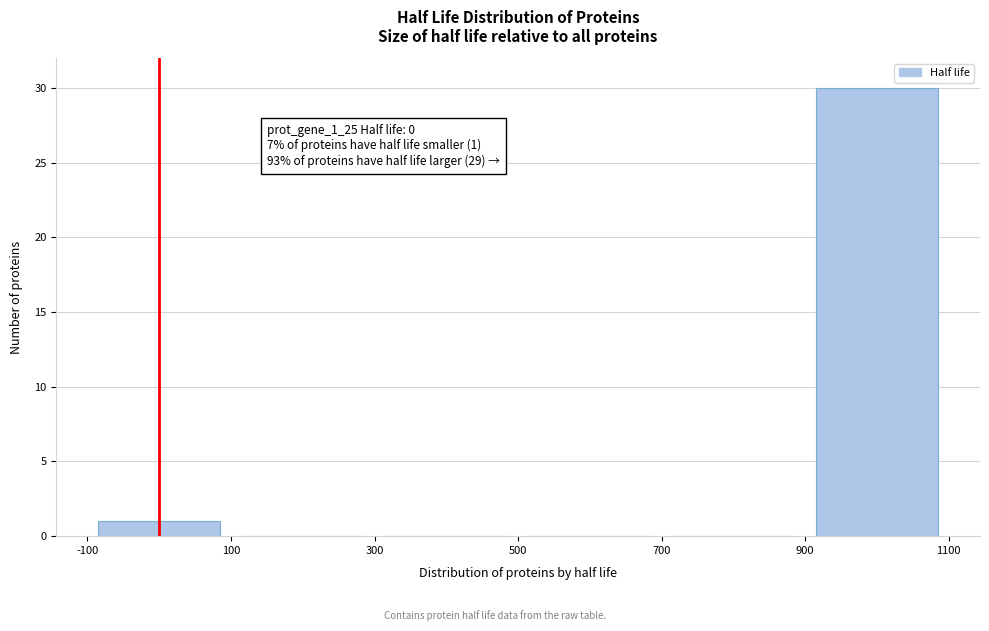

Over which range of the x-axis is the bar tallest?

900 to 1100